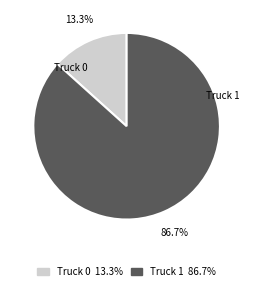

Between Truck 0 and Truck 1, which is larger?

Truck 1